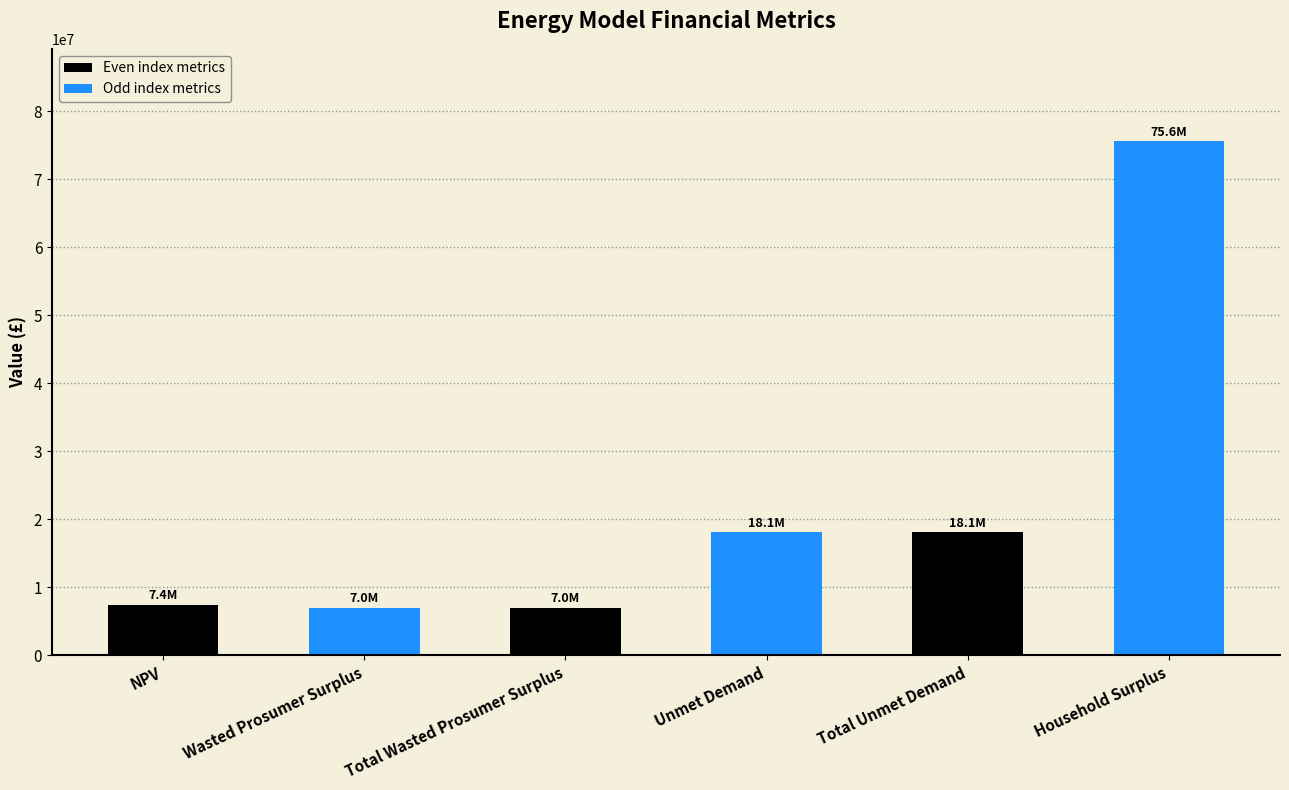

What is the label of the 1st bar from the left?

NPV